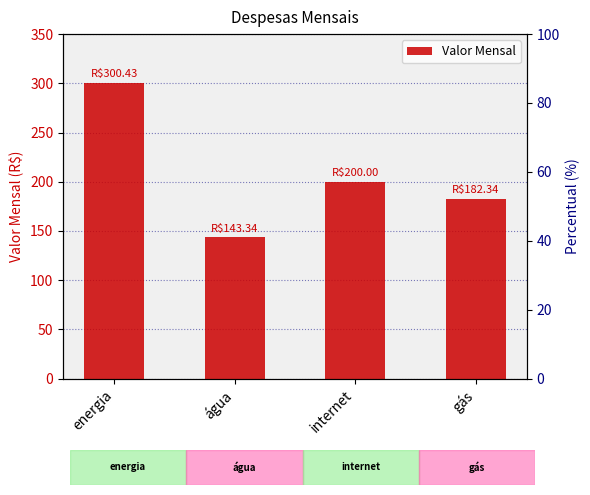

List the labels in order of value, smallest first.

água, gás, internet, energia